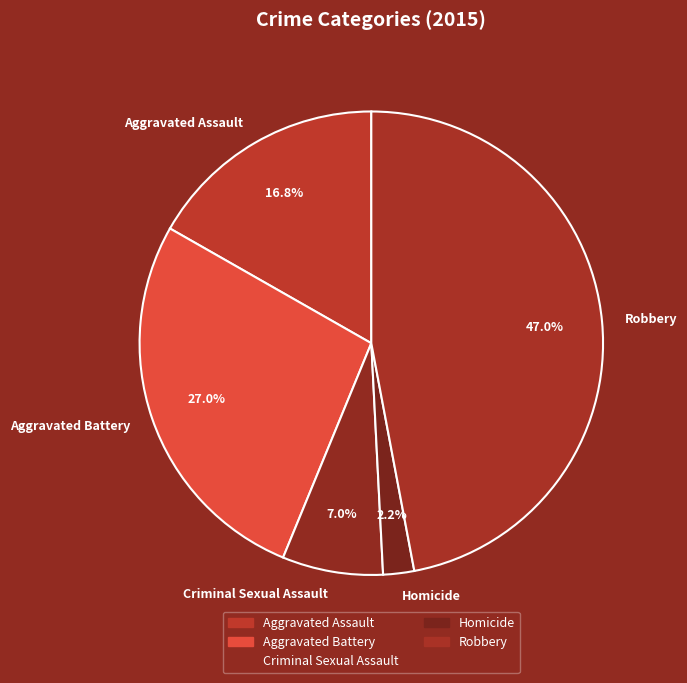

To the nearest percent, what percentage of the pie is Robbery?

47%